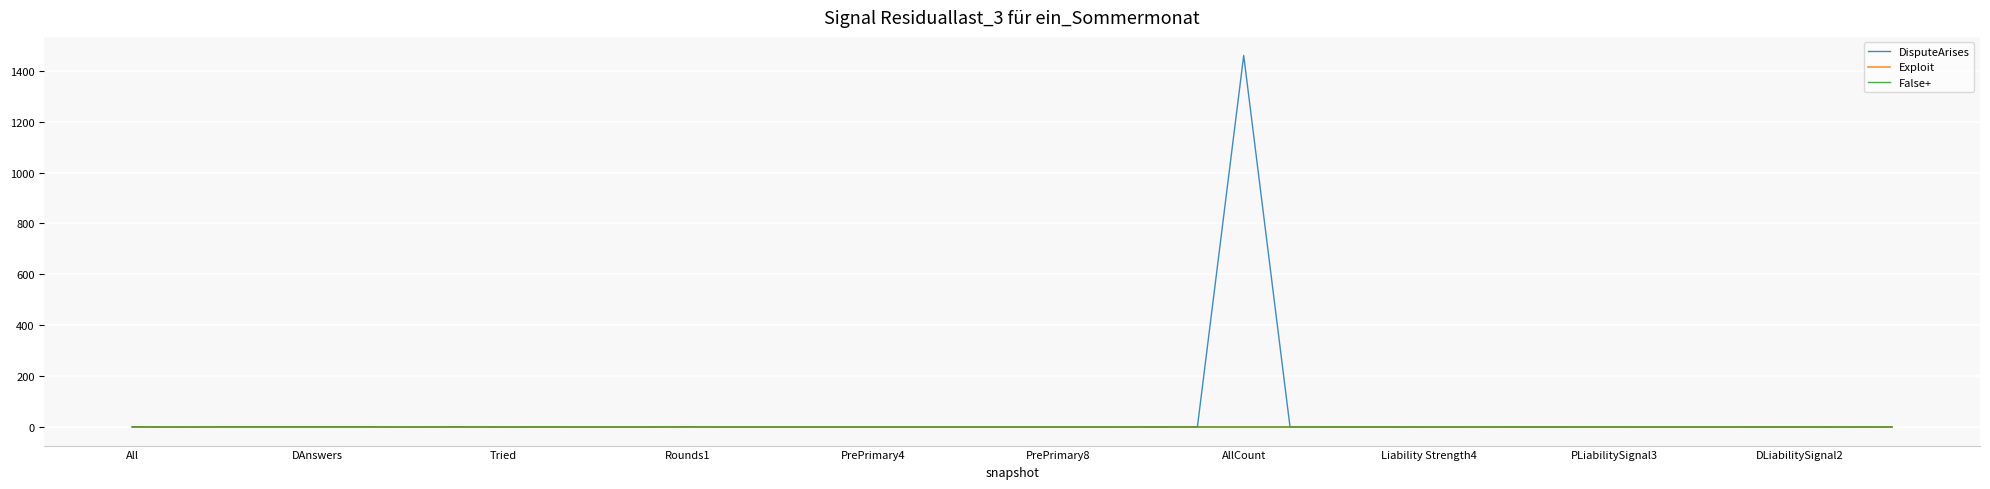

Which series has the widest spread of values?

DisputeArises